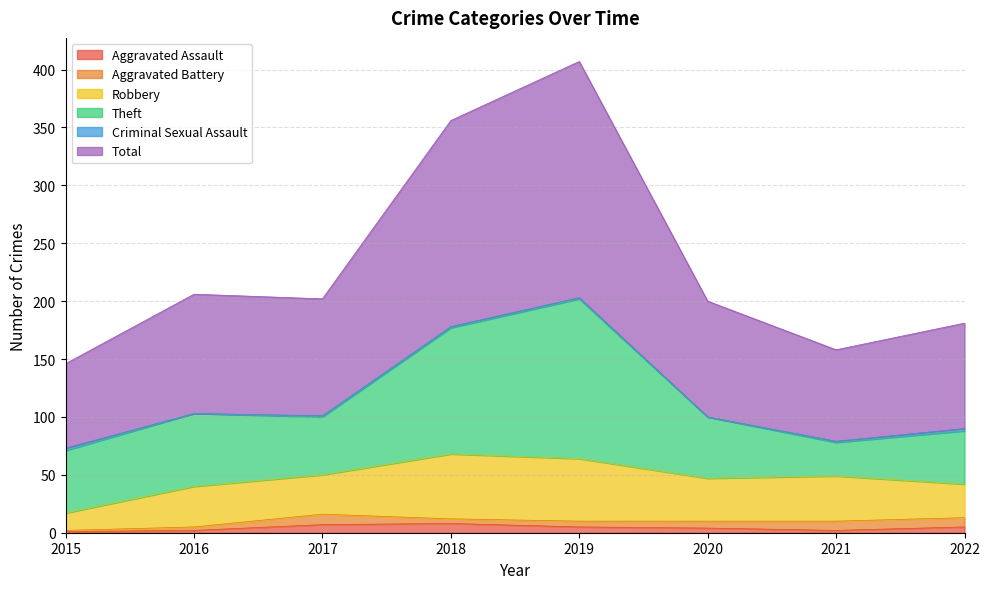

Is it true that Total equals 73 at 2015?

True